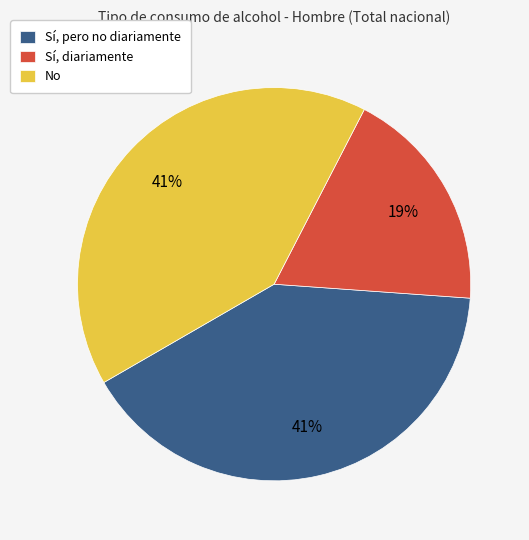

What percentage is the Sí, diariamente slice, to the nearest percent?

19%